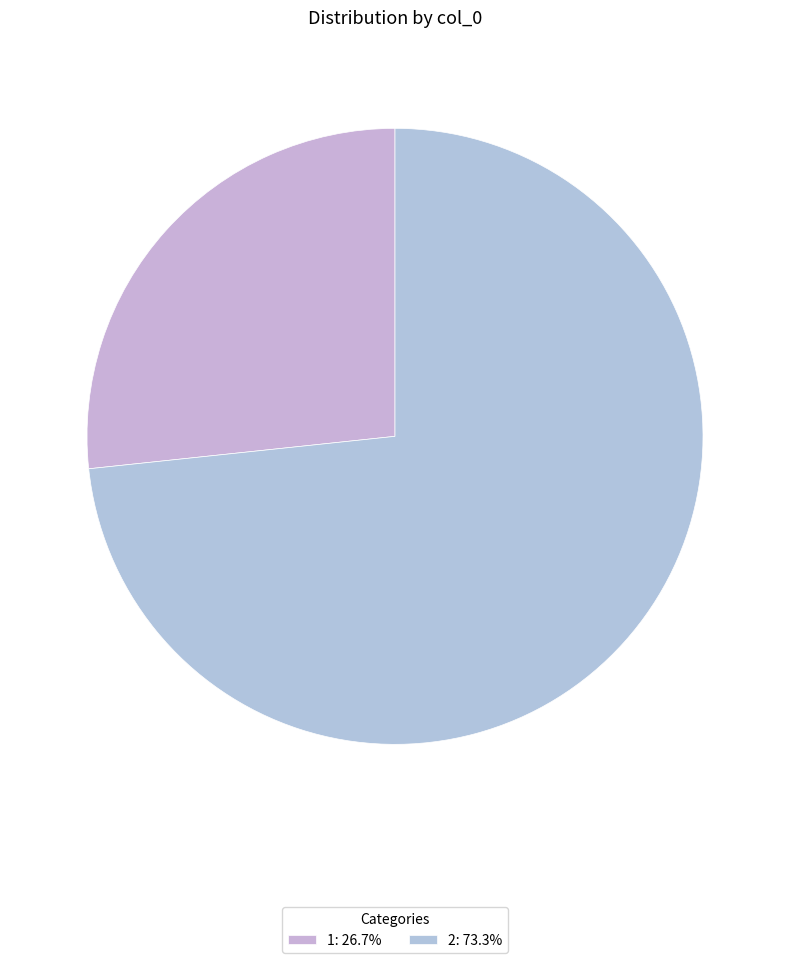

The 1 slice represents 33% of the pie. True or false?

False